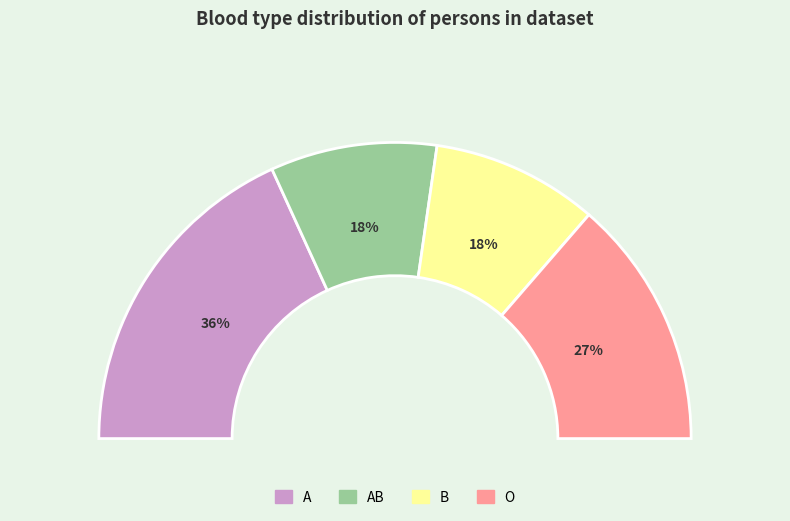

What portion of the pie excludes B?

81.8%